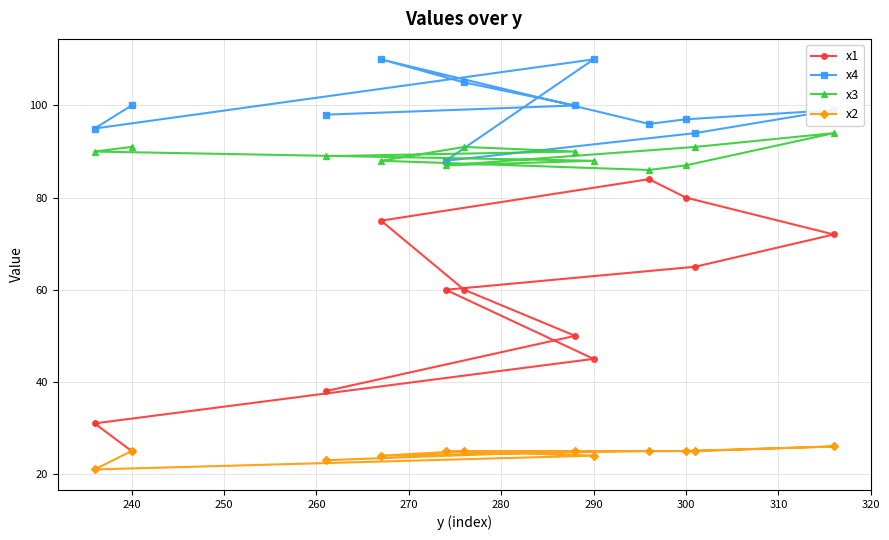

True or false: x4 and x2 intersect in this chart.

False